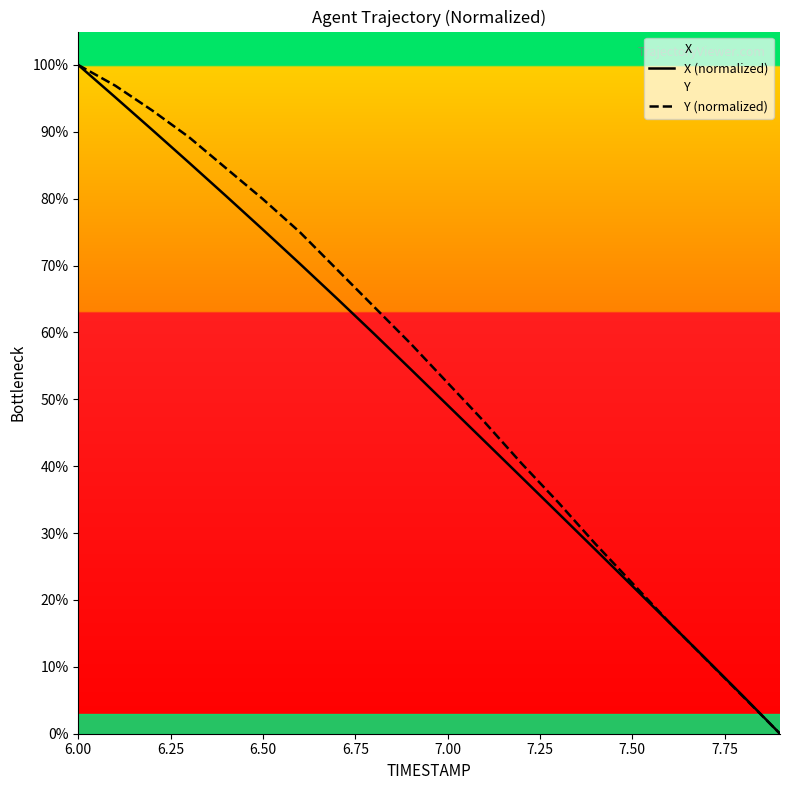

Reading left to right, what are all the values shown in this chart?

X (normalized): 100.0	95.2	90.3	85.4	80.4	75.4	70.3	65.1	59.8	54.5	49.1	43.7	38.4	33.0	27.5	22.1	16.6	11.1	5.6	0.0
Y (normalized): 100.0	96.9	93.2	89.2	84.6	79.9	75.0	69.4	63.9	58.3	52.5	46.6	40.4	34.6	28.4	22.5	16.7	11.1	5.6	0.0